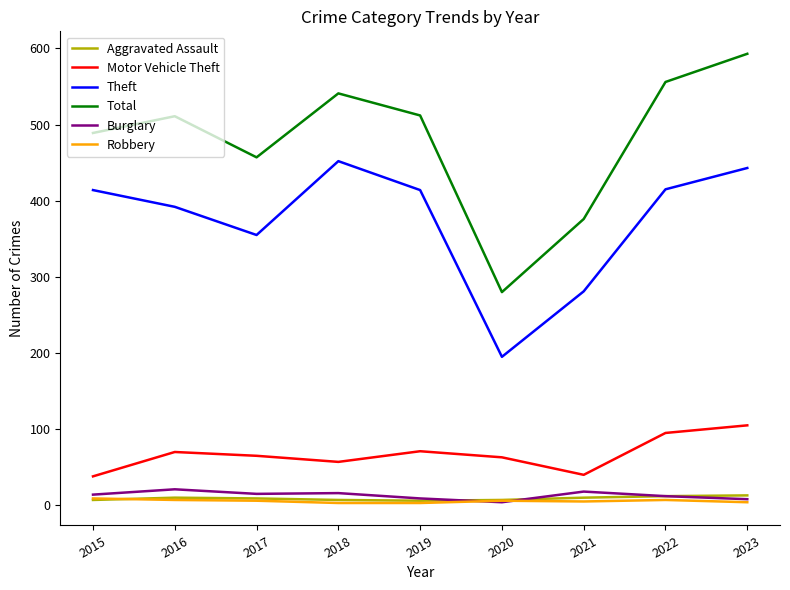

How many interior local valleys does the Theft series have?

2